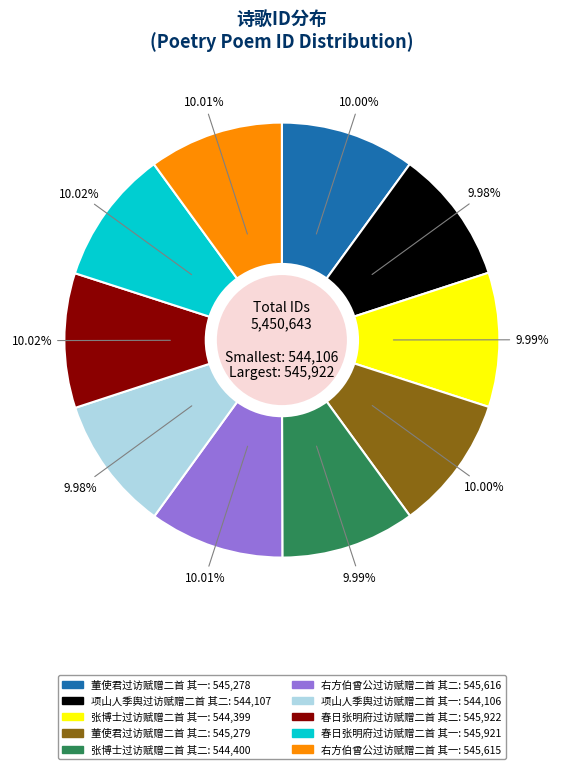

To the nearest percent, what percentage of the pie is 张博士过访赋赠二首 其二?

10%